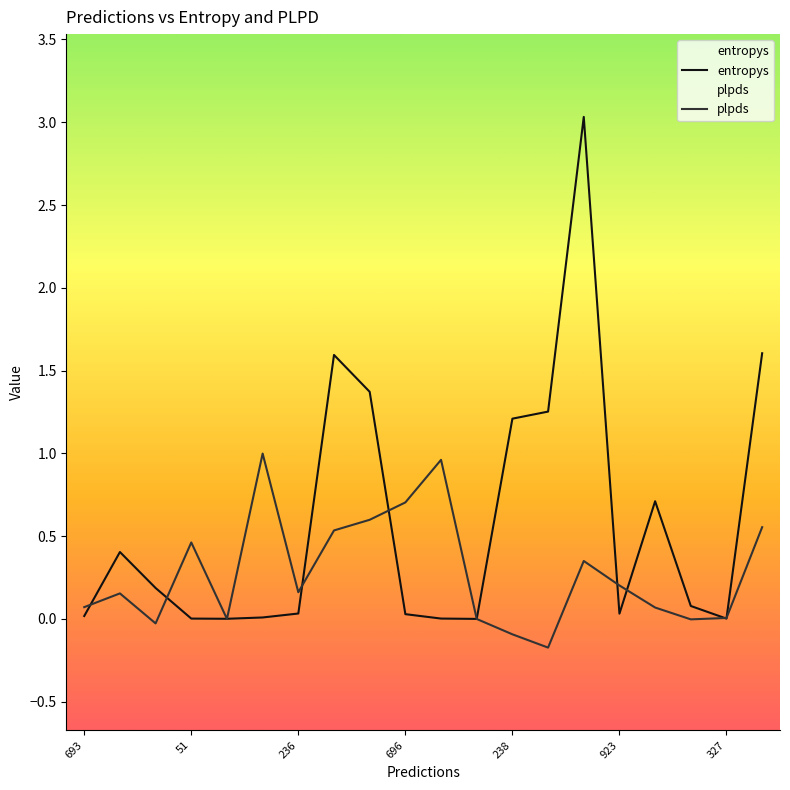

Which has a higher value, 51 or 239?

239